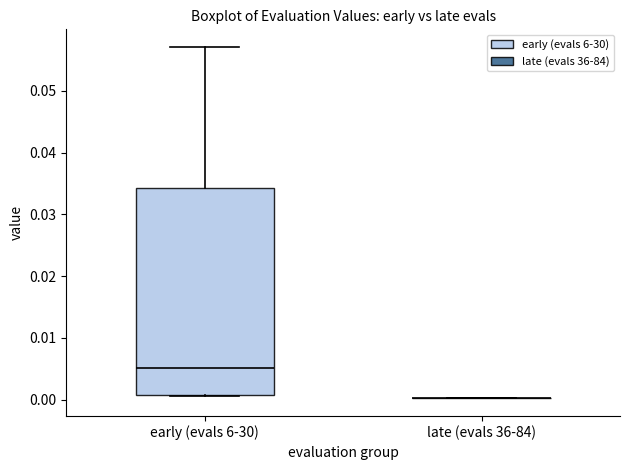

Comparing the boxes themselves (not the whiskers), which one is the tallest?

early (evals 6-30)